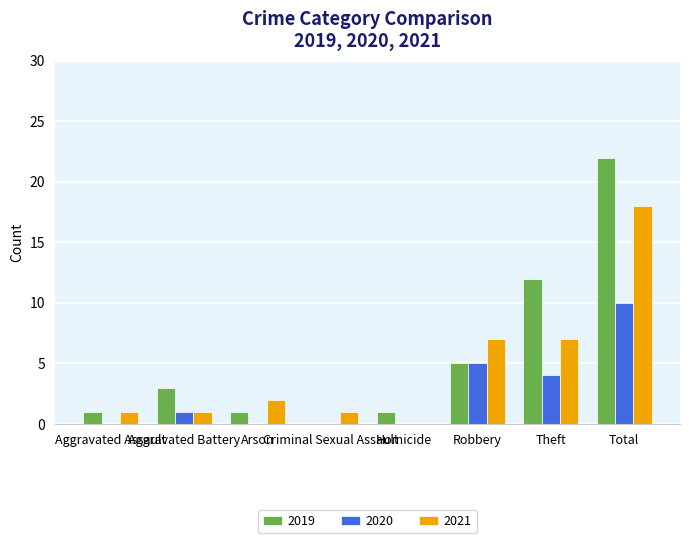

What is the greatest value displayed?

22